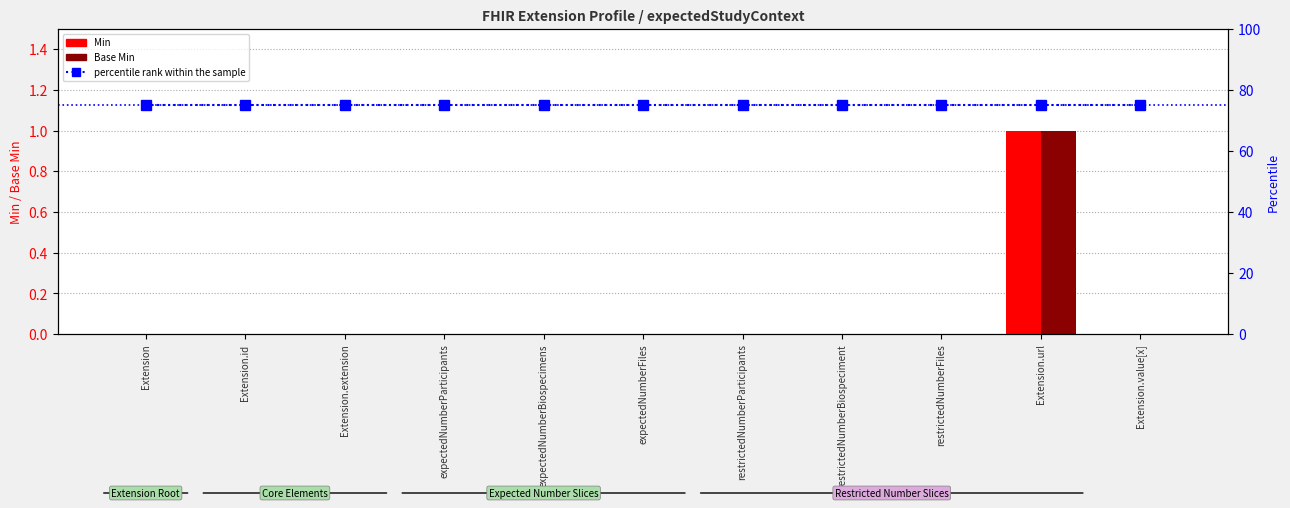

Which series has the widest spread of values?

Min